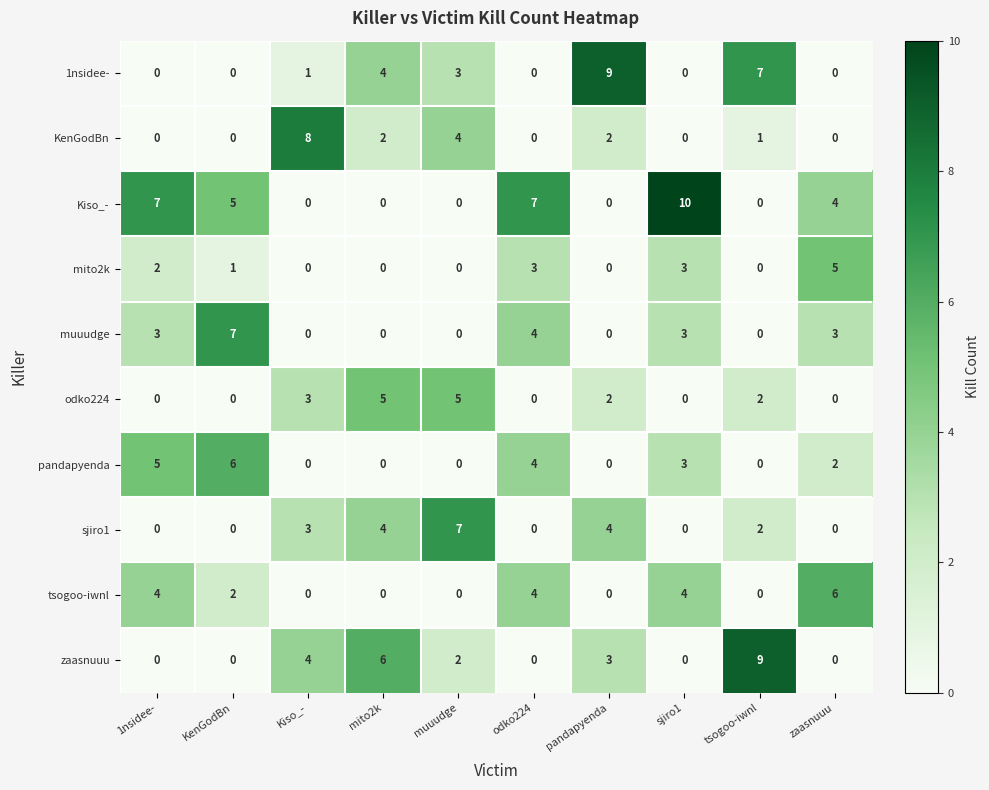

Which category has the highest value in the mito2k series?

zaasnuuu